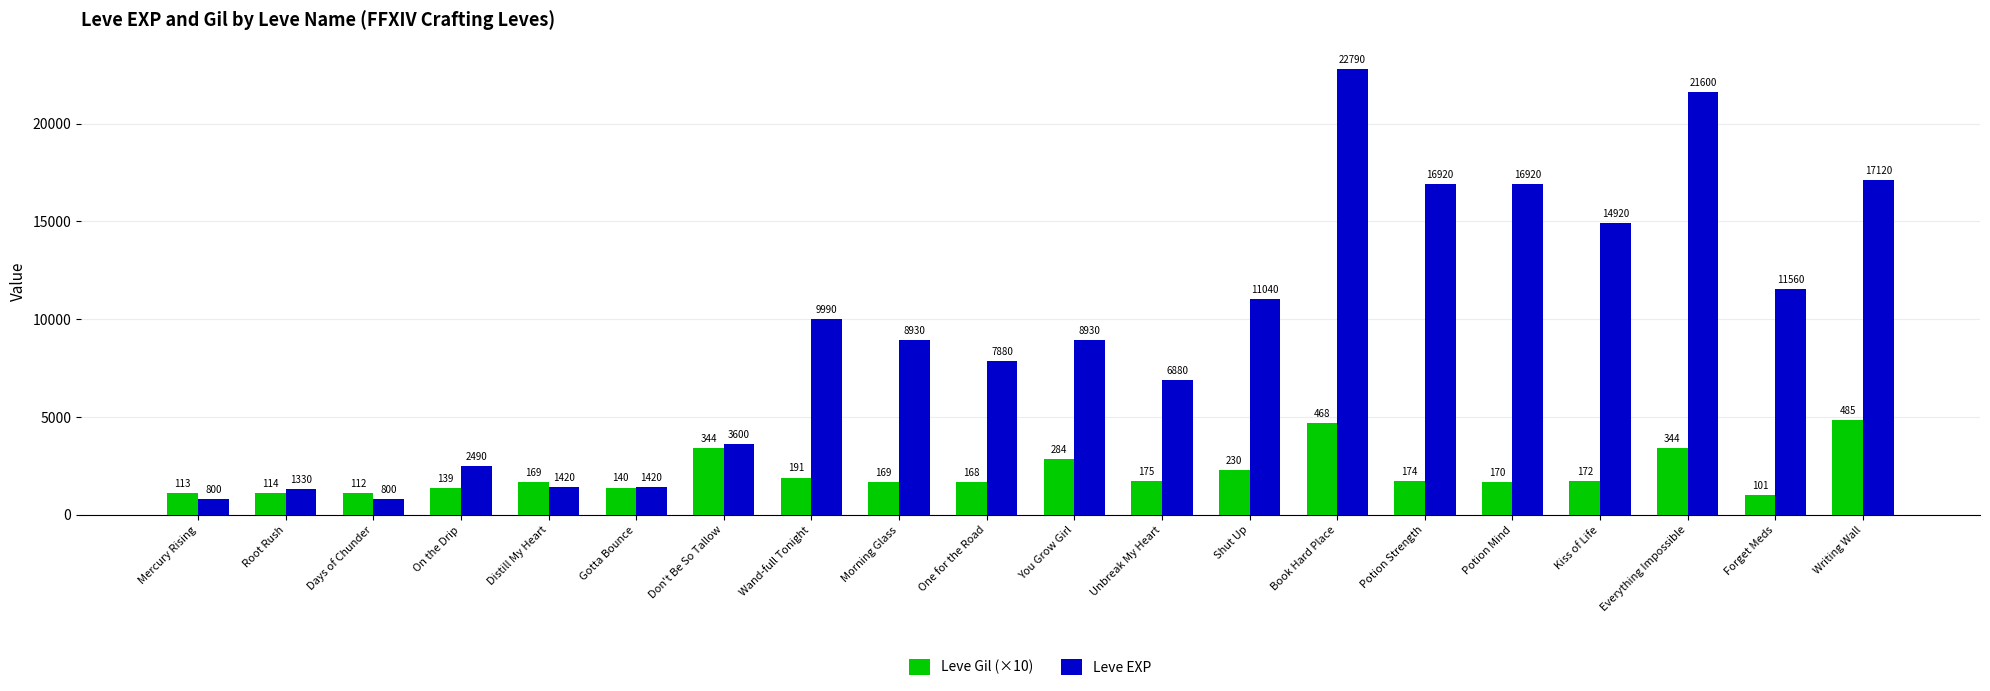

The value of Leve EXP at Potion Strength is 16920. True or false?

True